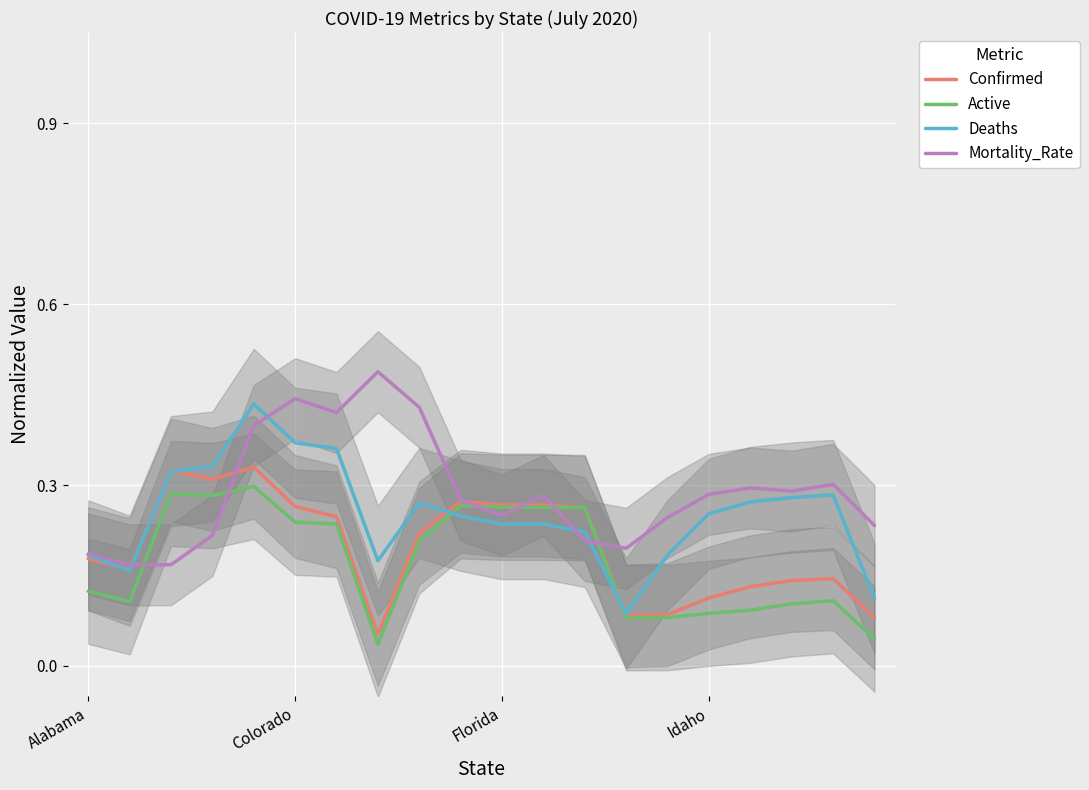

Which series has the largest total across all categories?

Mortality_Rate